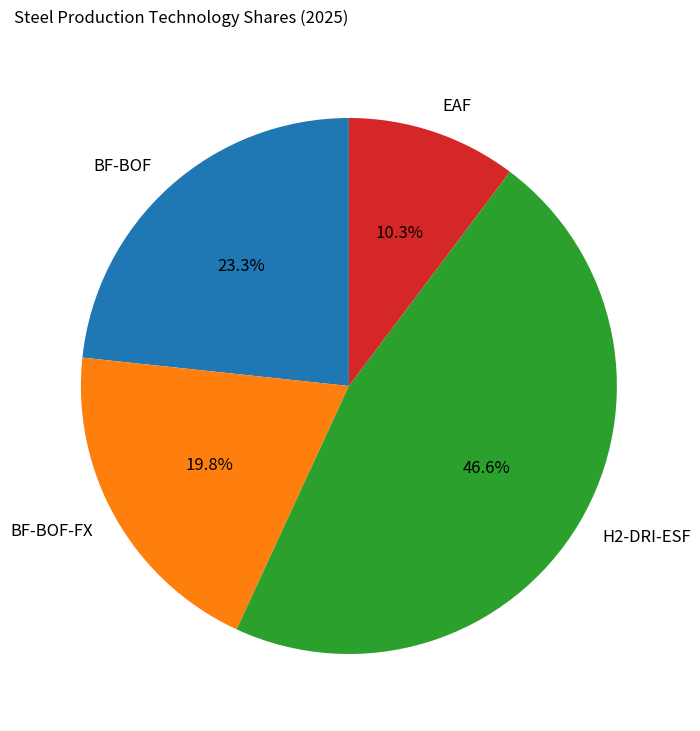

Rank the categories by value from highest to lowest.

H2-DRI-ESF, BF-BOF, BF-BOF-FX, EAF